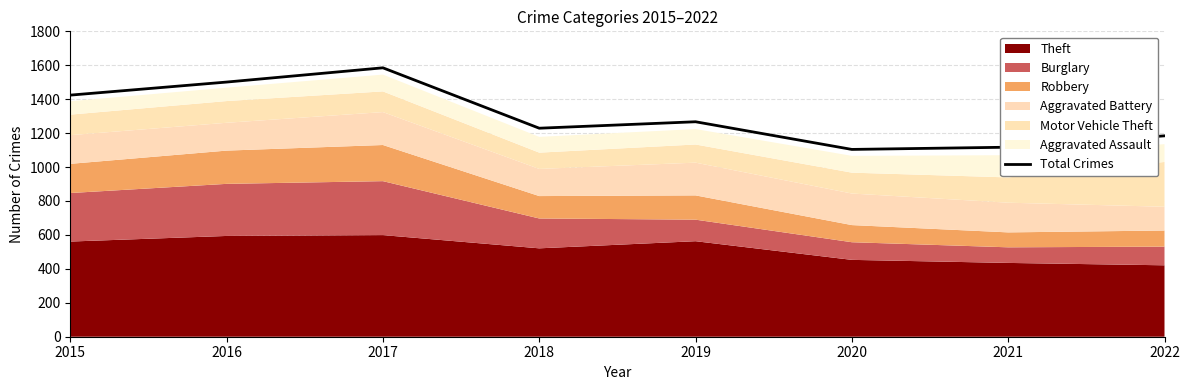

What is the difference between the values at 2021 and 2016?

384